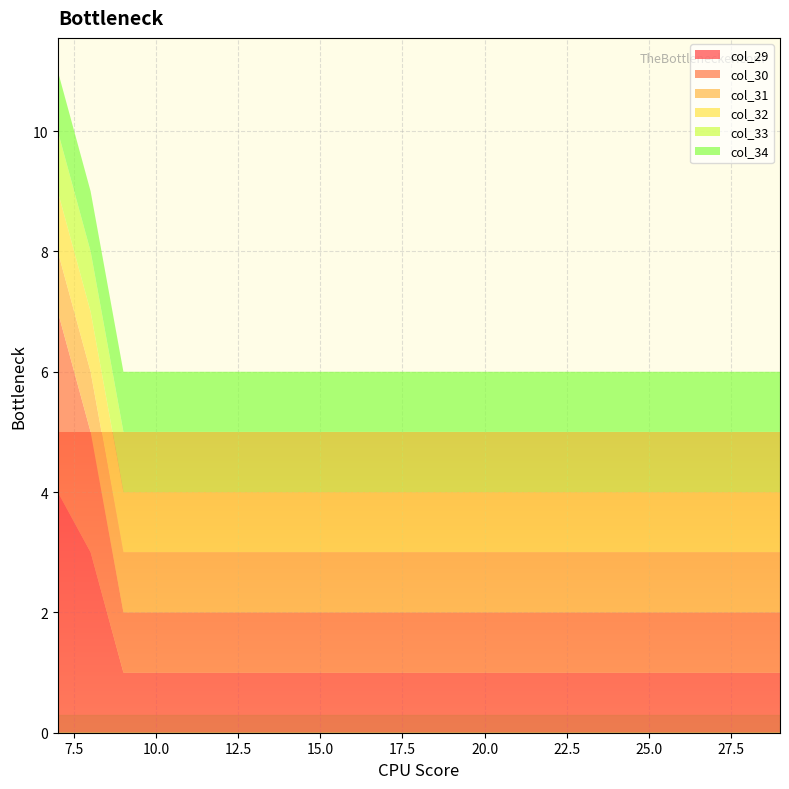

Reading left to right, list all the values displayed in this chart.

col_29: 4	3	1	1	1	1	1	1	1	1	1	1	1	1	1	1	1	1	1	1	1	1	1
col_30: 3	2	1	1	1	1	1	1	1	1	1	1	1	1	1	1	1	1	1	1	1	1	1
col_31: 1	1	1	1	1	1	1	1	1	1	1	1	1	1	1	1	1	1	1	1	1	1	1
col_32: 1	1	1	1	1	1	1	1	1	1	1	1	1	1	1	1	1	1	1	1	1	1	1
col_33: 1	1	1	1	1	1	1	1	1	1	1	1	1	1	1	1	1	1	1	1	1	1	1
col_34: 1	1	1	1	1	1	1	1	1	1	1	1	1	1	1	1	1	1	1	1	1	1	1